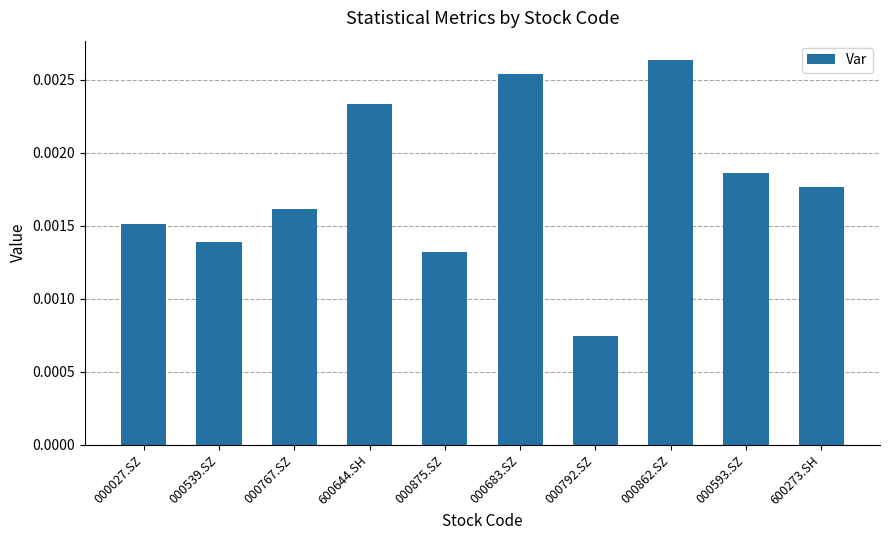

Between 000792.SZ and 000539.SZ, which is larger?

000539.SZ